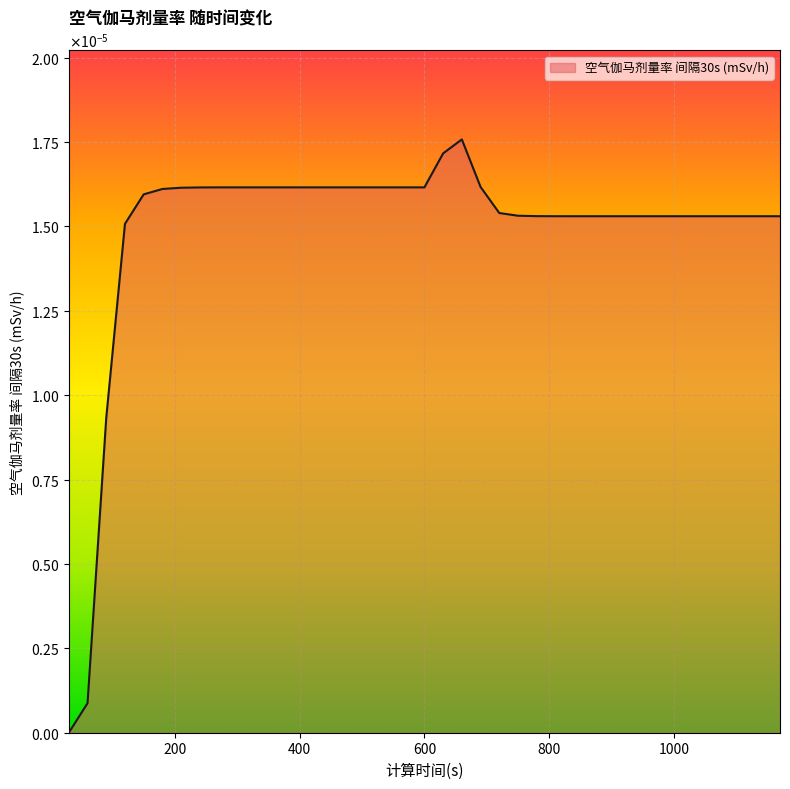

List the labels in order of value, largest first.

660, 630, 690, 270, 300, 330, 360, 390, 420, 450, 480, 510, 540, 570, 600, 240, 210, 180, 150, 720, 750, 780, 810, 840, 870, 900, 930, 960, 990, 1020, 1050, 1080, 1110, 1140, 1170, 120, 90, 60, 30